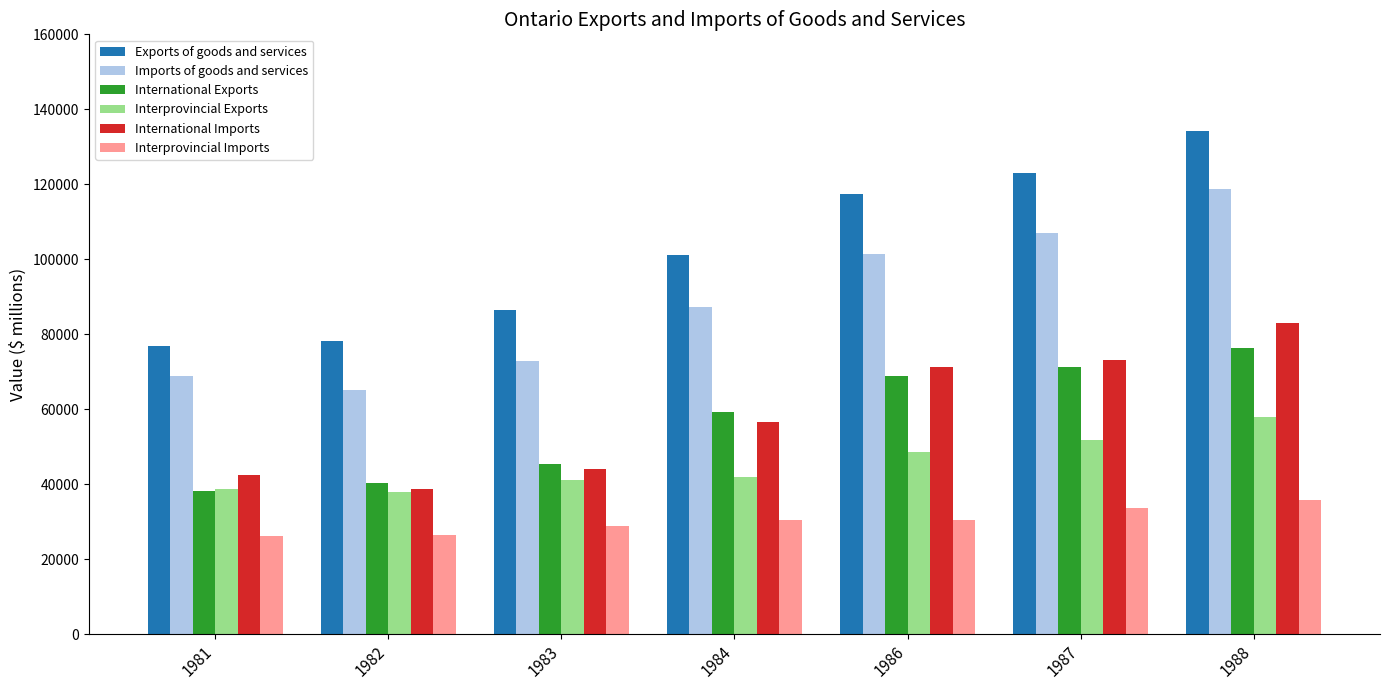

At which label is International Imports closest to 60906?

1984